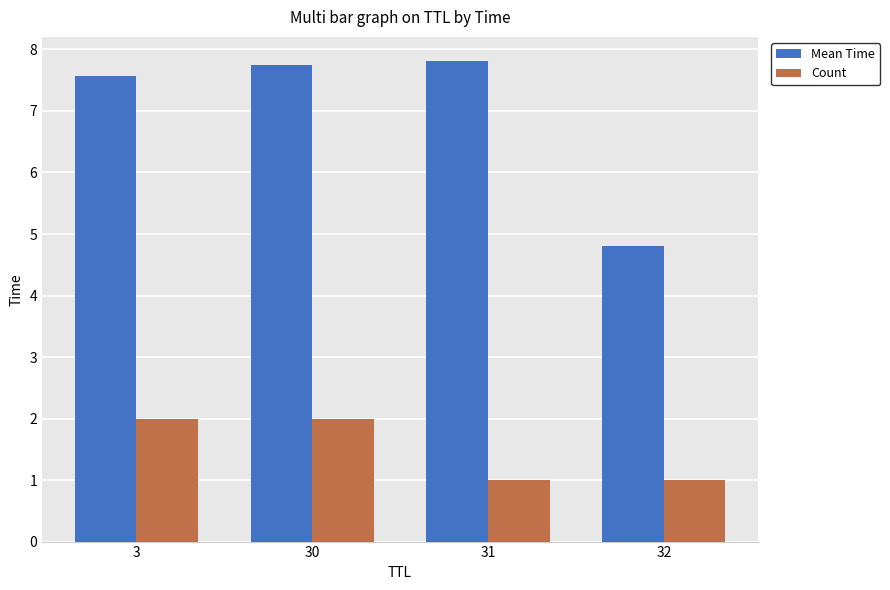

Read the Count value at 32.

1.0